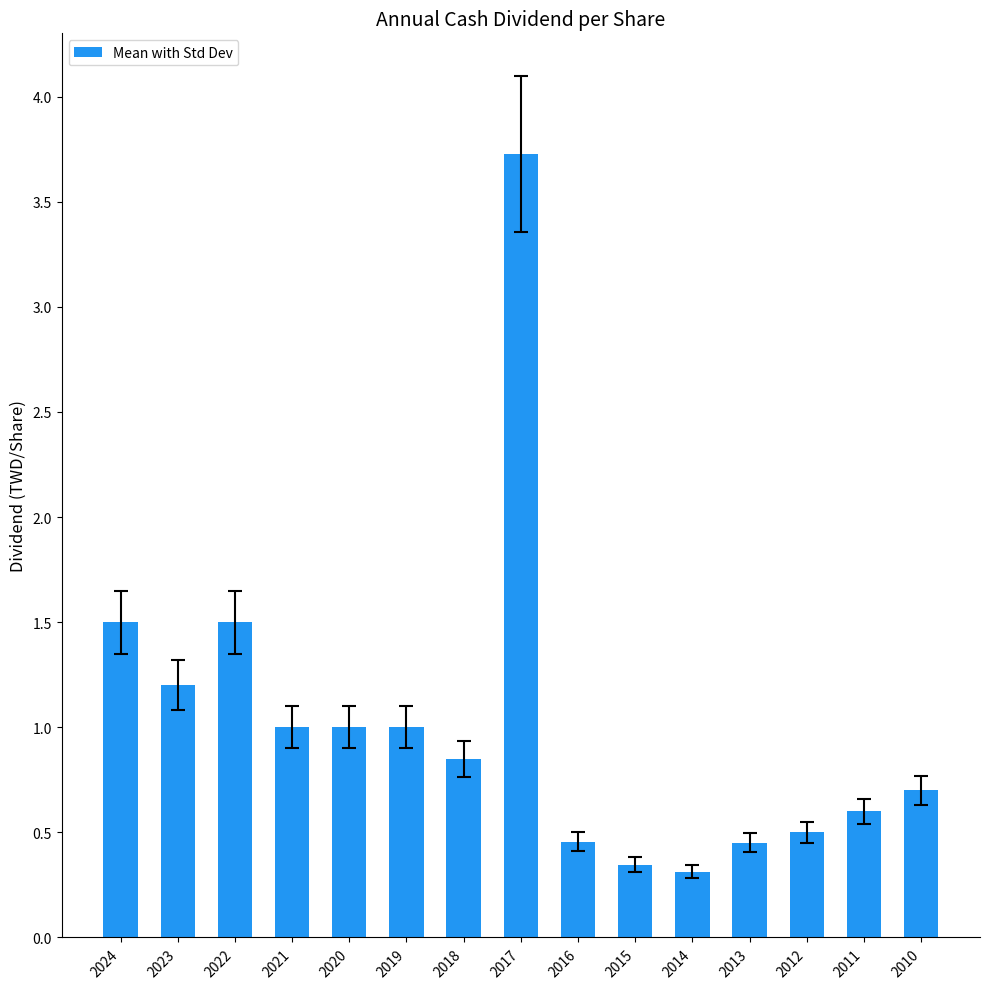

What is the value of the 8th bar from the left?

3.7